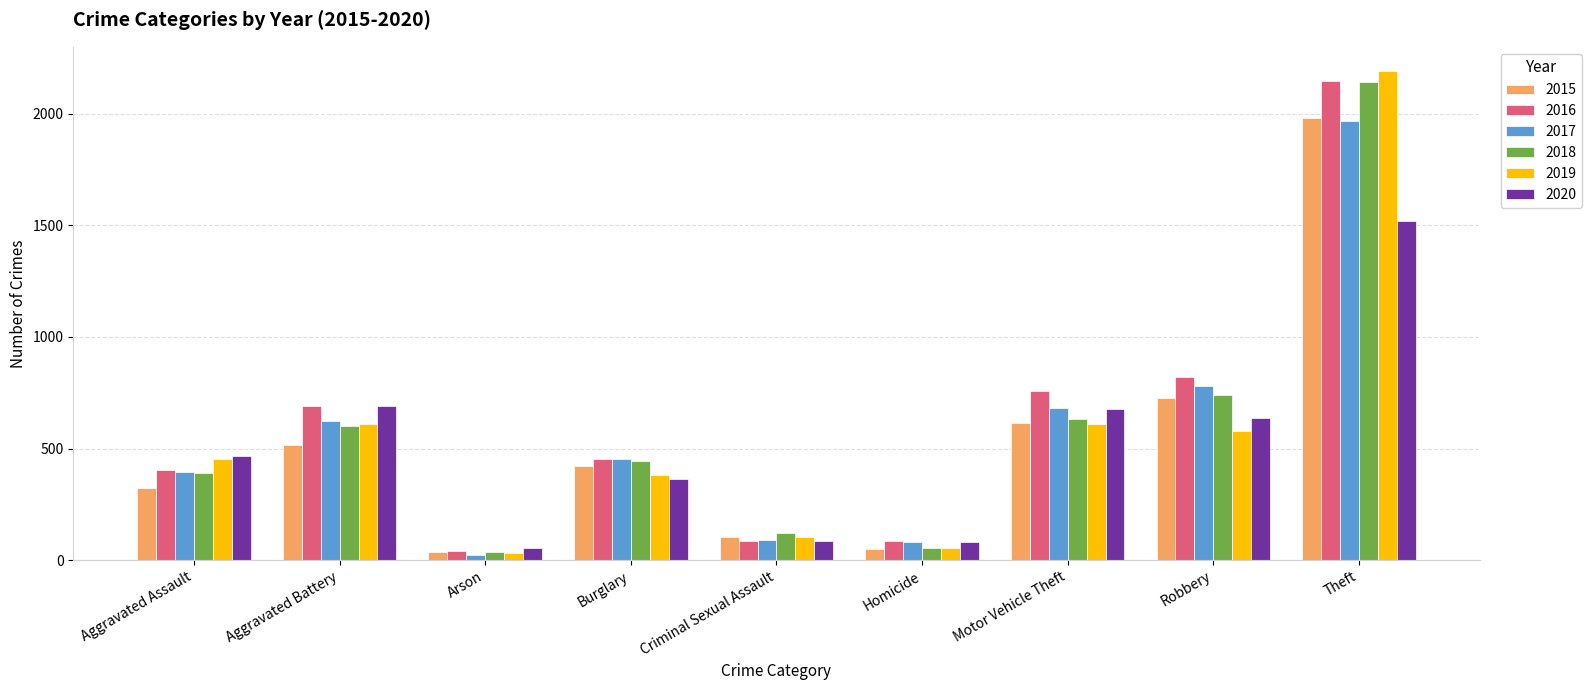

The value of 2020 at Criminal Sexual Assault is 88. True or false?

True